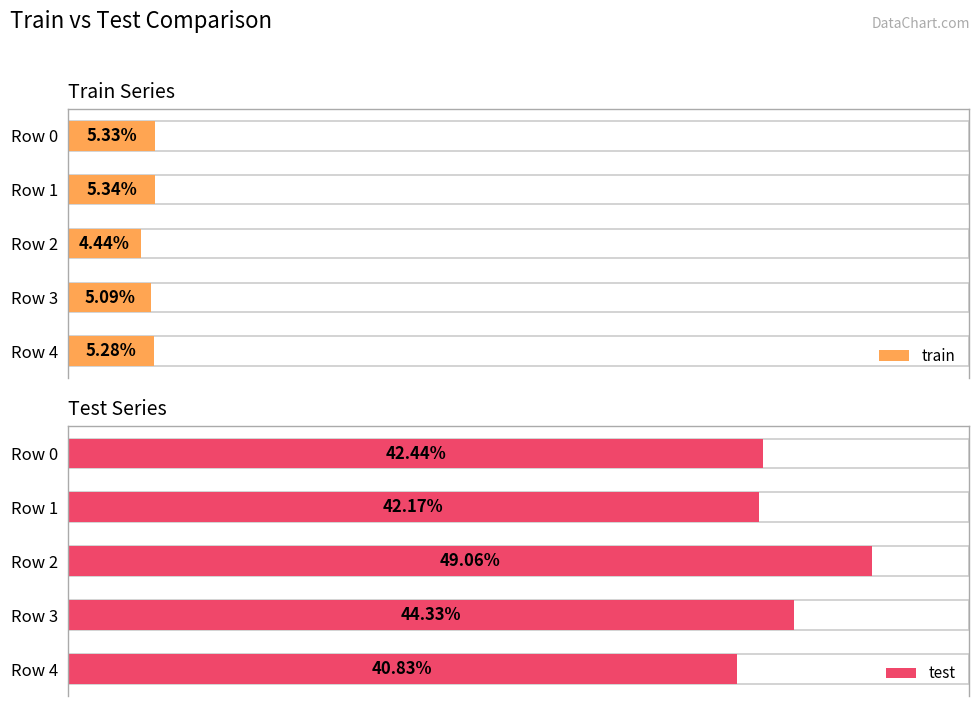

The train series shows 5.3 at Row 4. True or false?

True